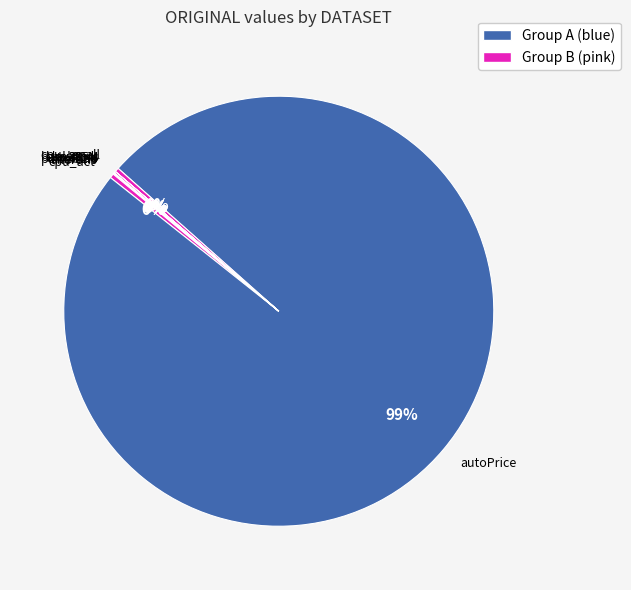

True or false: cpu_act accounts for 12% of the total.

False